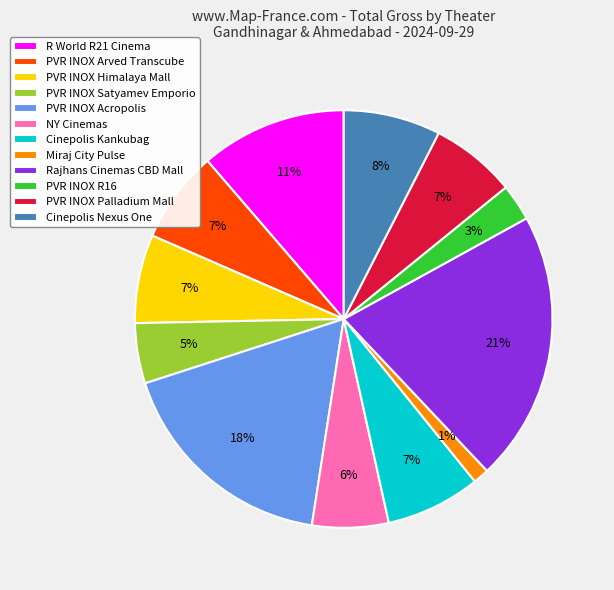

Do Miraj City Pulse and Rajhans Cinemas CBD Mall together represent more than half of the pie?

No